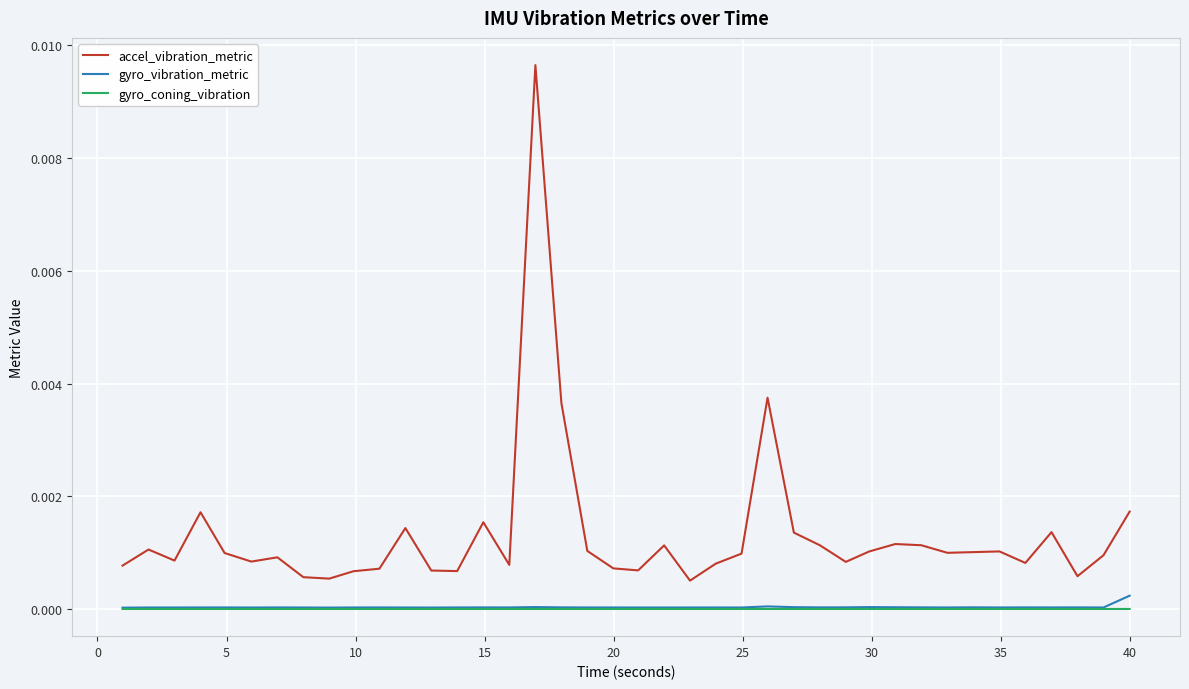

What are all the series names shown in the legend?

accel_vibration_metric, gyro_vibration_metric, gyro_coning_vibration